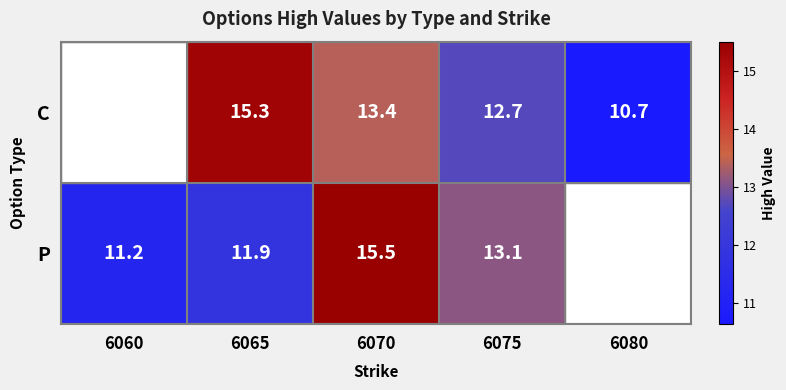

What is the sum of the P values at 6065 and 6060?

23.1